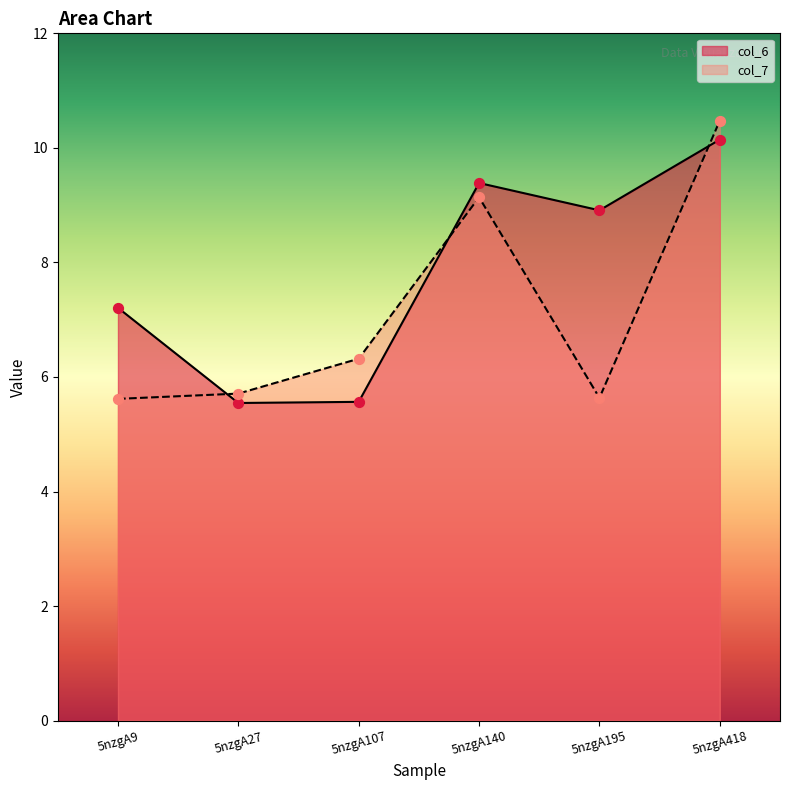

Which series contains the highest Y value?

col_7